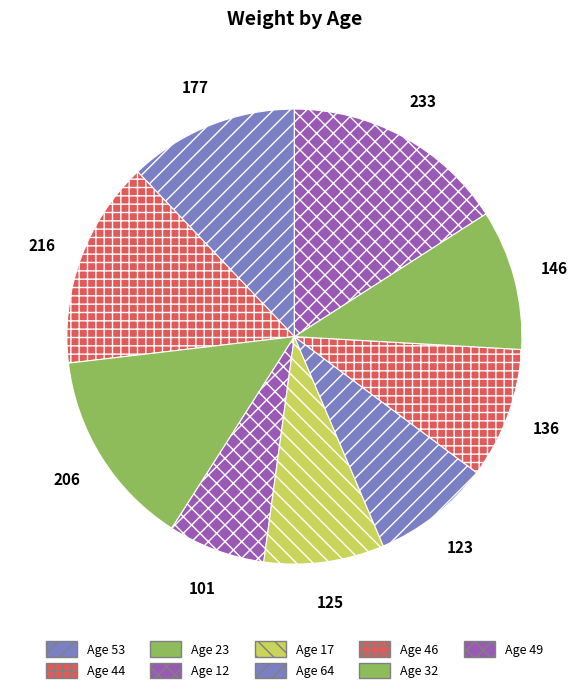

Does any single category account for the majority?

No